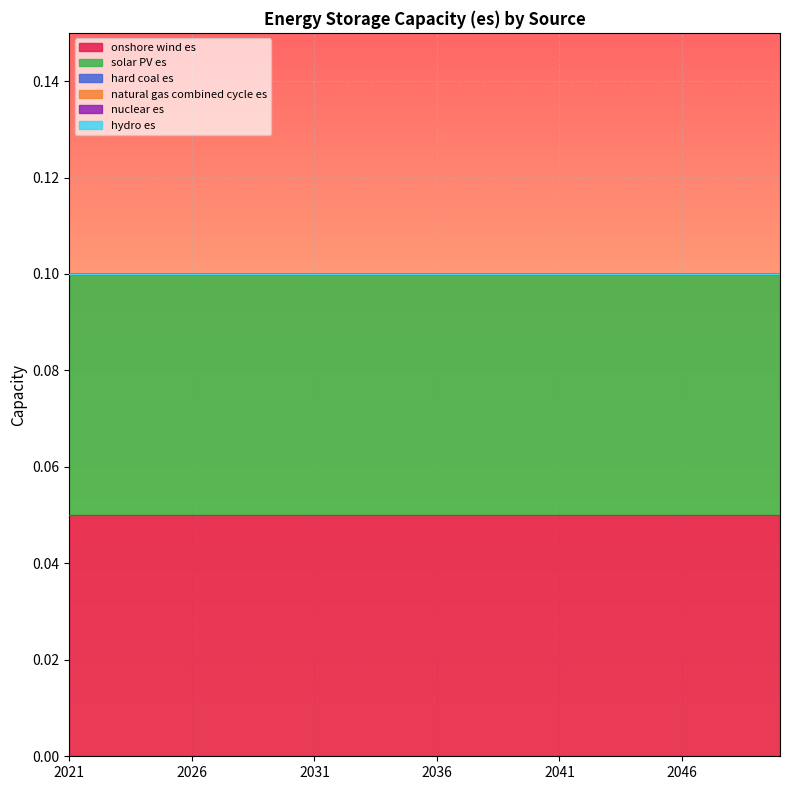

What is the difference between the highest and lowest values at 2037?

0.1